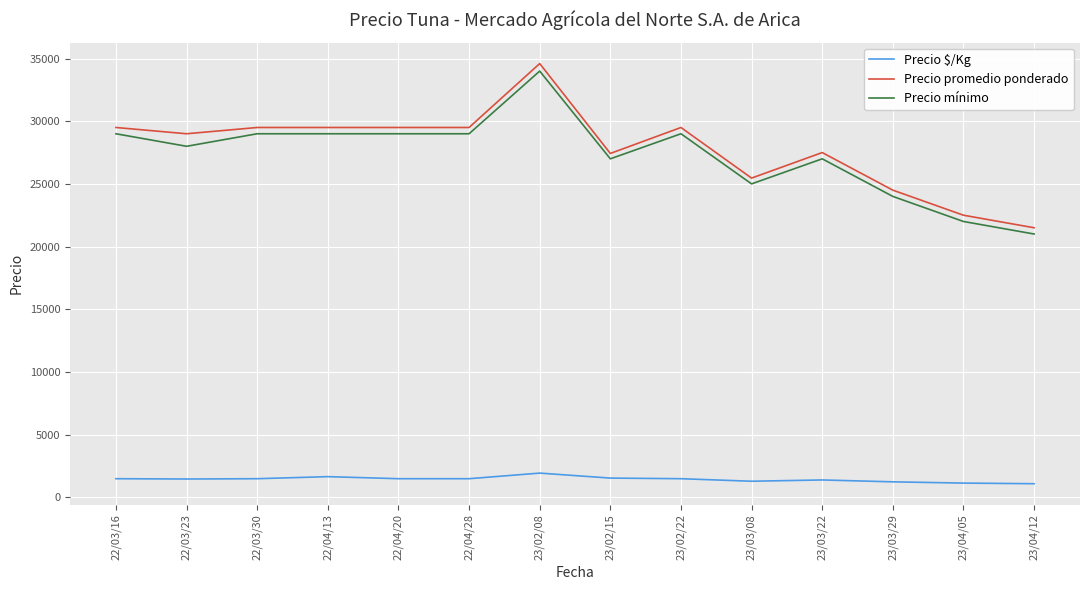

Which series has the largest range (max minus min)?

Precio promedio ponderado